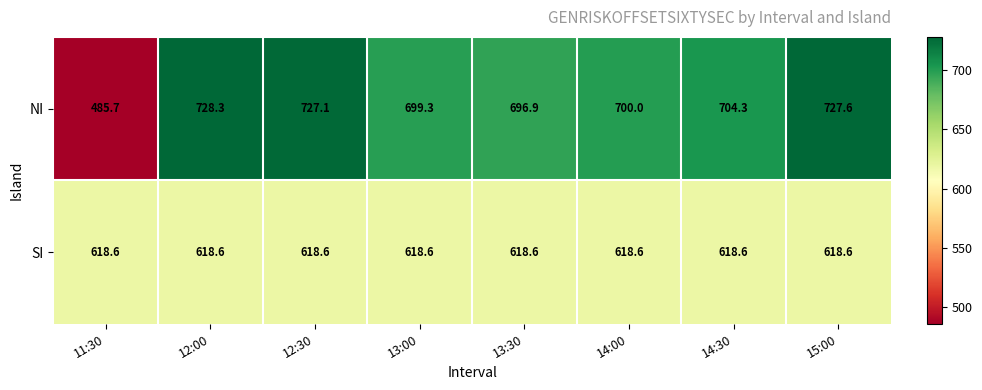

Reading right to left, transcribe all the data shown in this chart.

NI: 15:00=727.6	14:30=704.3	14:00=700.0	13:30=696.9	13:00=699.3	12:30=727.1	12:00=728.3	11:30=485.7
SI: 15:00=618.6	14:30=618.6	14:00=618.6	13:30=618.6	13:00=618.6	12:30=618.6	12:00=618.6	11:30=618.6